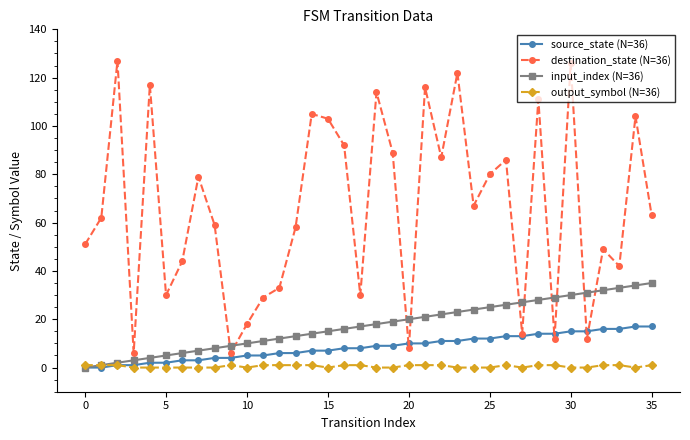

How many lines are shown in the chart?

4